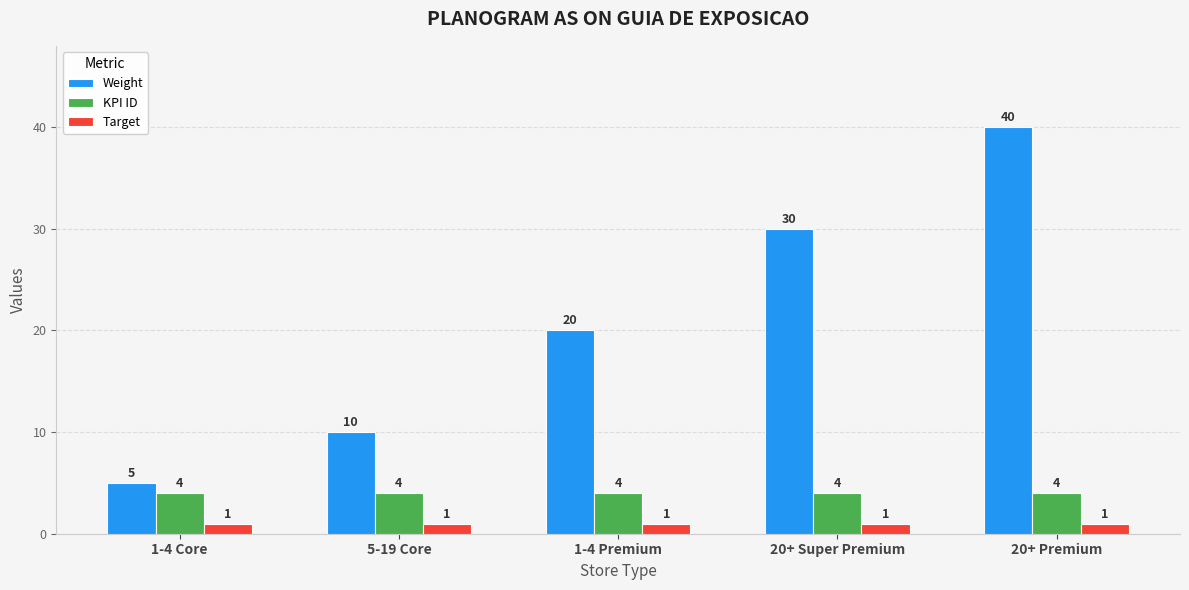

What position from the right is 1-4 Core?

5